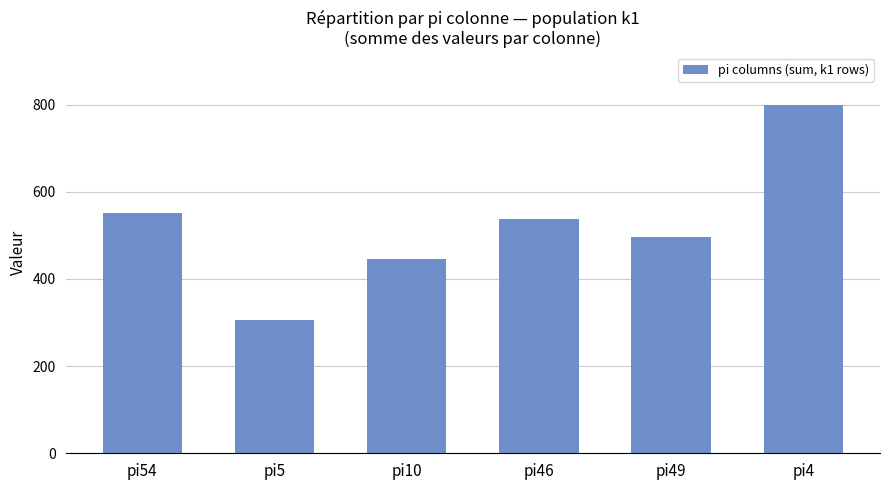

List the labels in order of value, largest first.

pi4, pi54, pi46, pi49, pi10, pi5